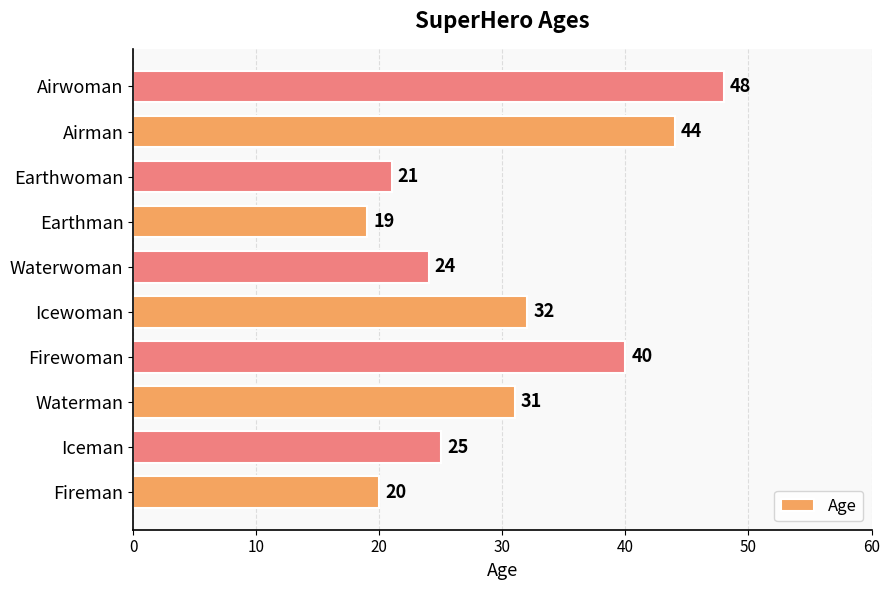

Rank the categories by value from highest to lowest.

Airwoman, Airman, Firewoman, Icewoman, Waterman, Iceman, Waterwoman, Earthwoman, Fireman, Earthman